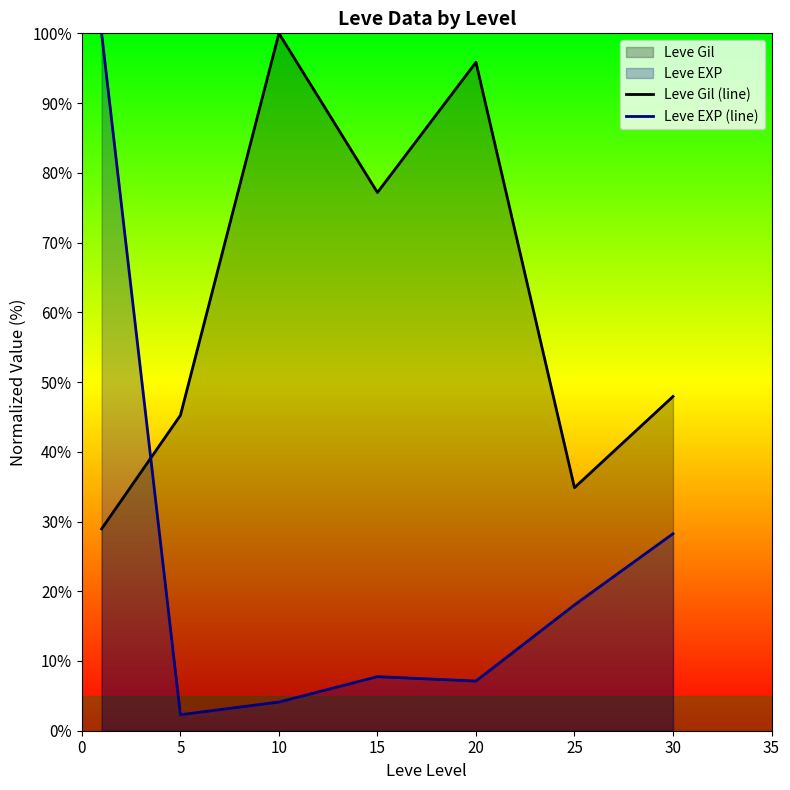

What is the maximum value shown in the chart?

100.0